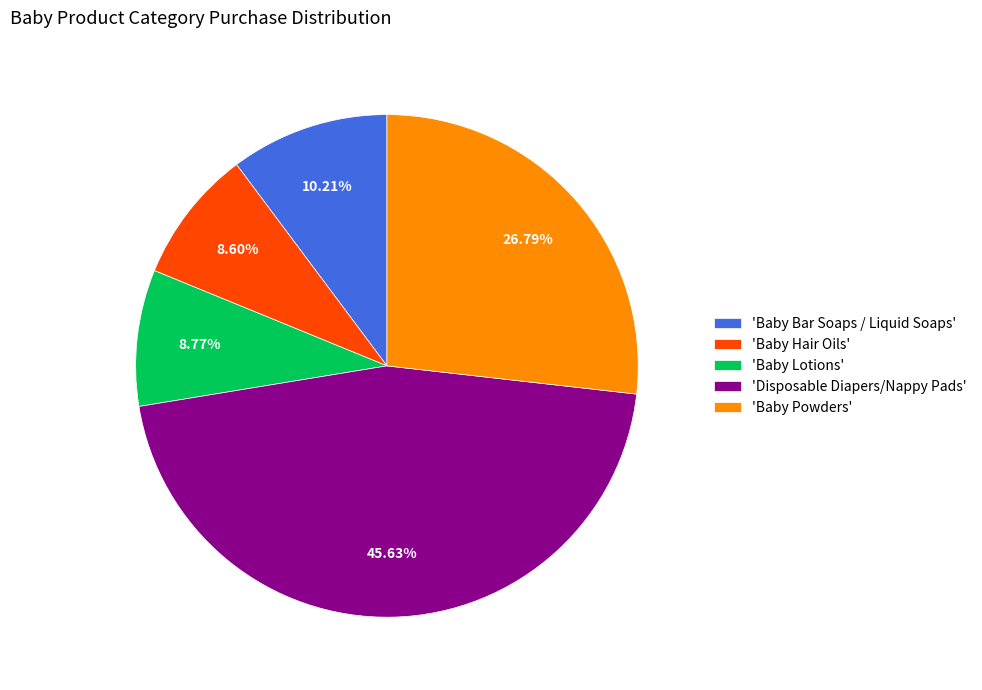

Does 'Baby Hair Oils' account for over 50% of the chart?

No